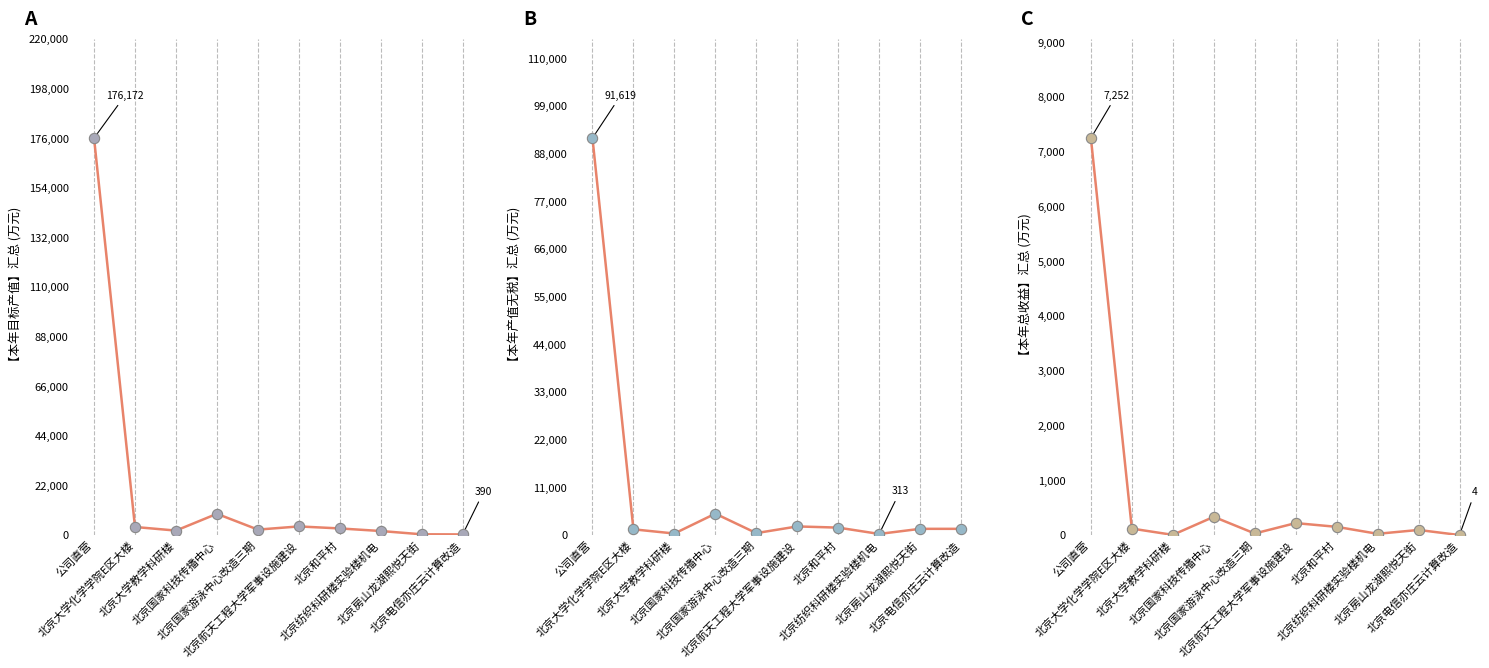

At which category is the sum across all series the highest?

公司直营